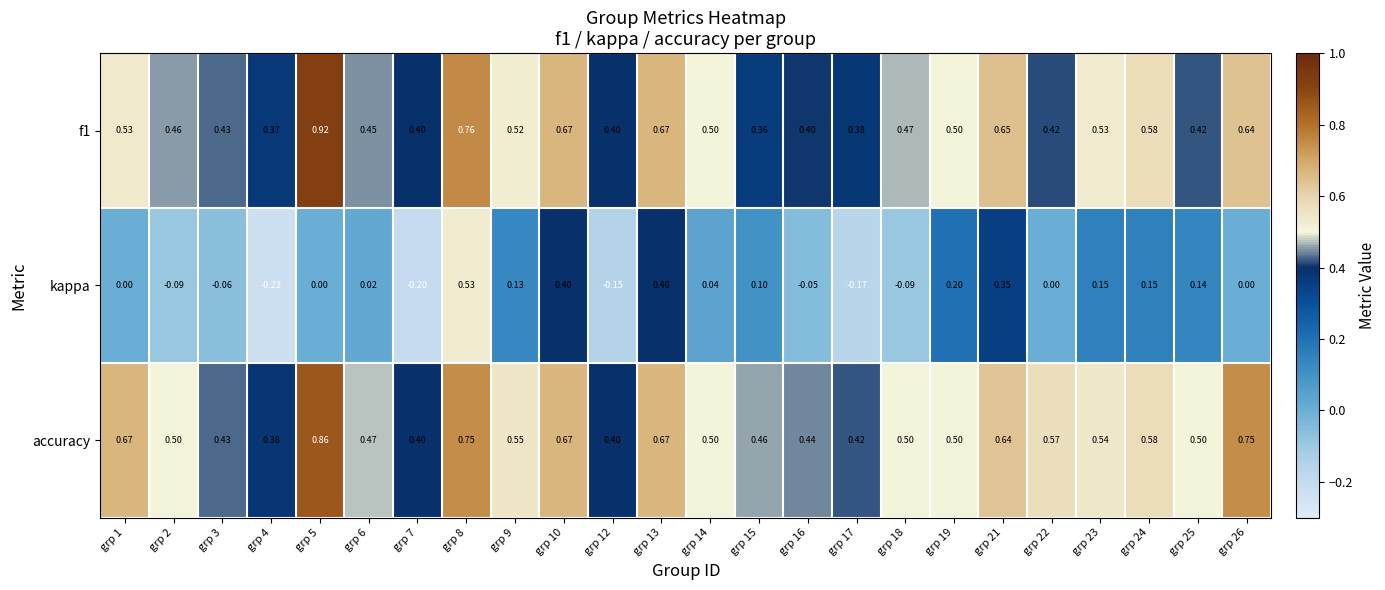

Which series has the widest spread of values?

kappa